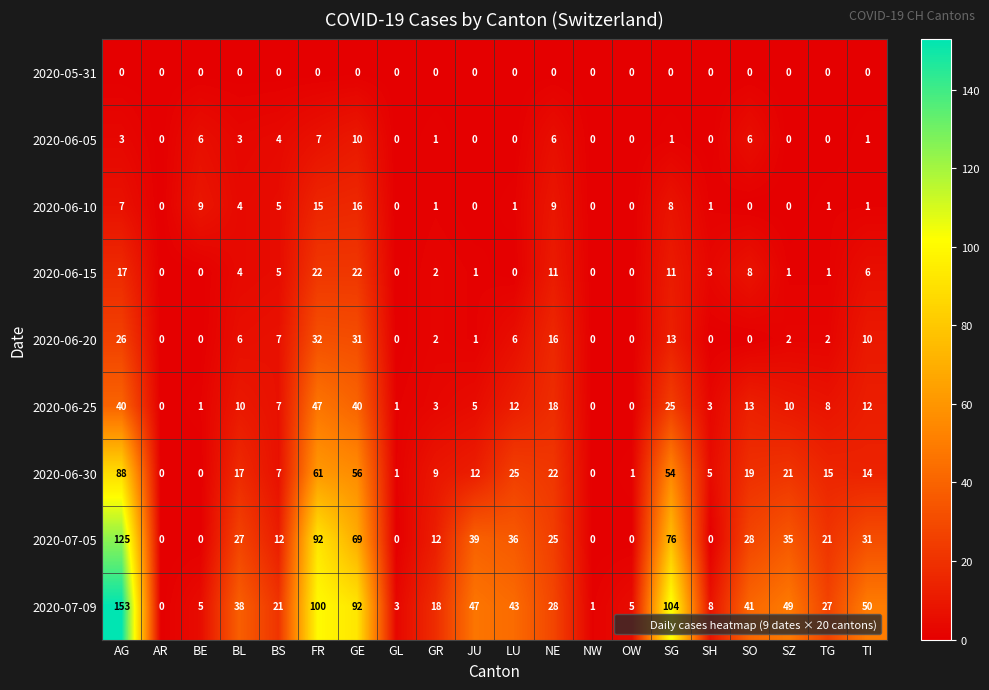

What is the sum of all 2020-06-15 values?

114